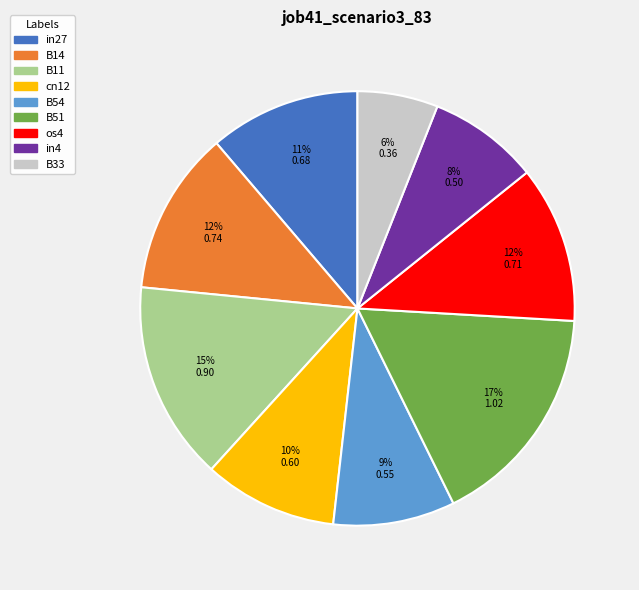

Do in27 and os4 together represent more than half of the pie?

No